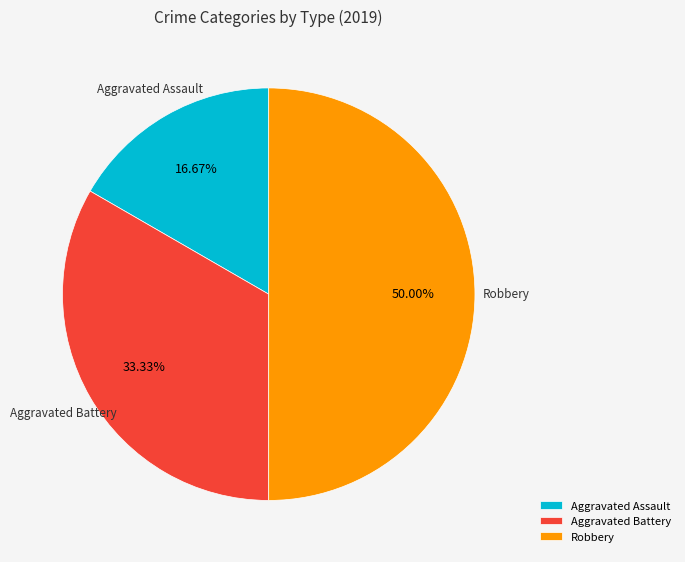

How many segments does this pie chart have?

3